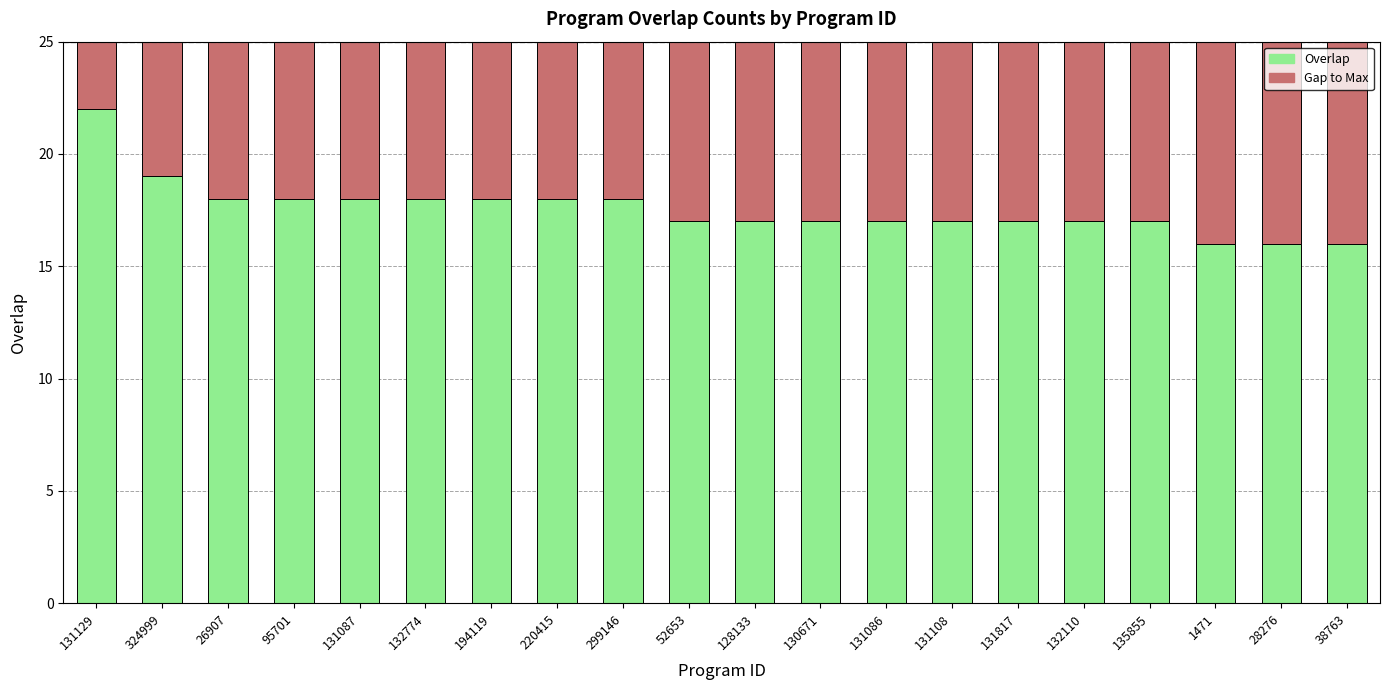

What is the total value across all series at 299146?

25